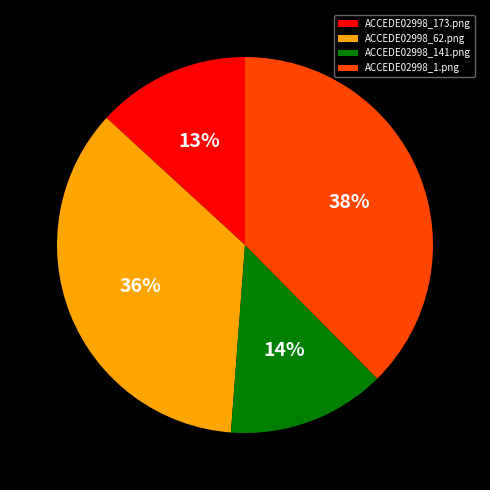

To the nearest percent, what portion does ACCEDE02998_173.png represent?

13%